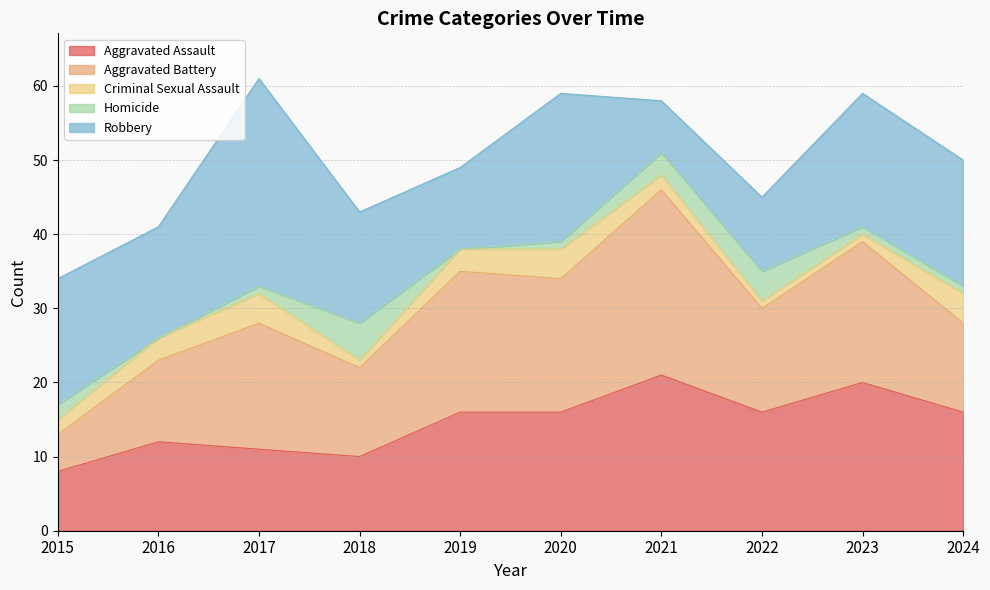

True or false: Criminal Sexual Assault has a value of 1 at 2015.

False